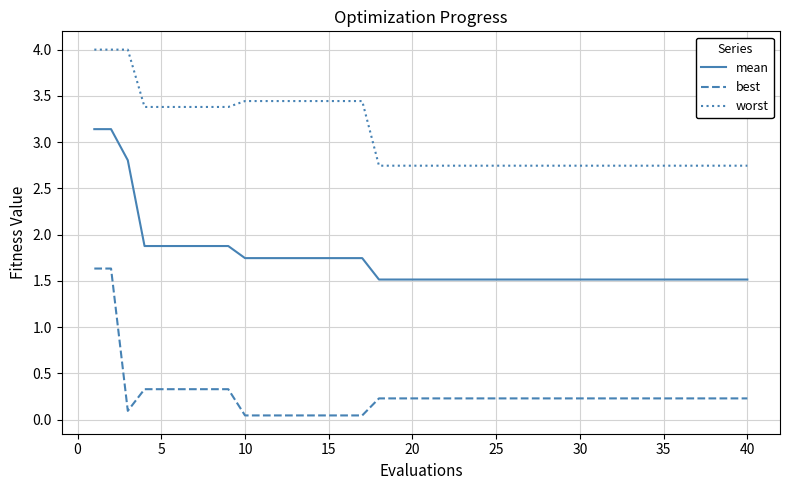

Does the chart display data point markers on the line(s)?

No